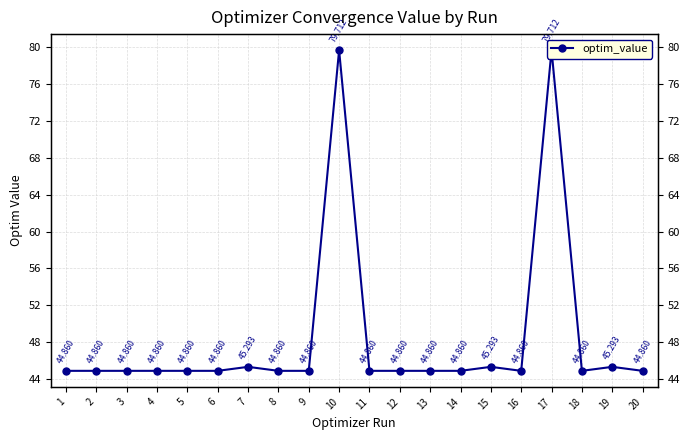

Which label corresponds to the smallest value in the chart?

5